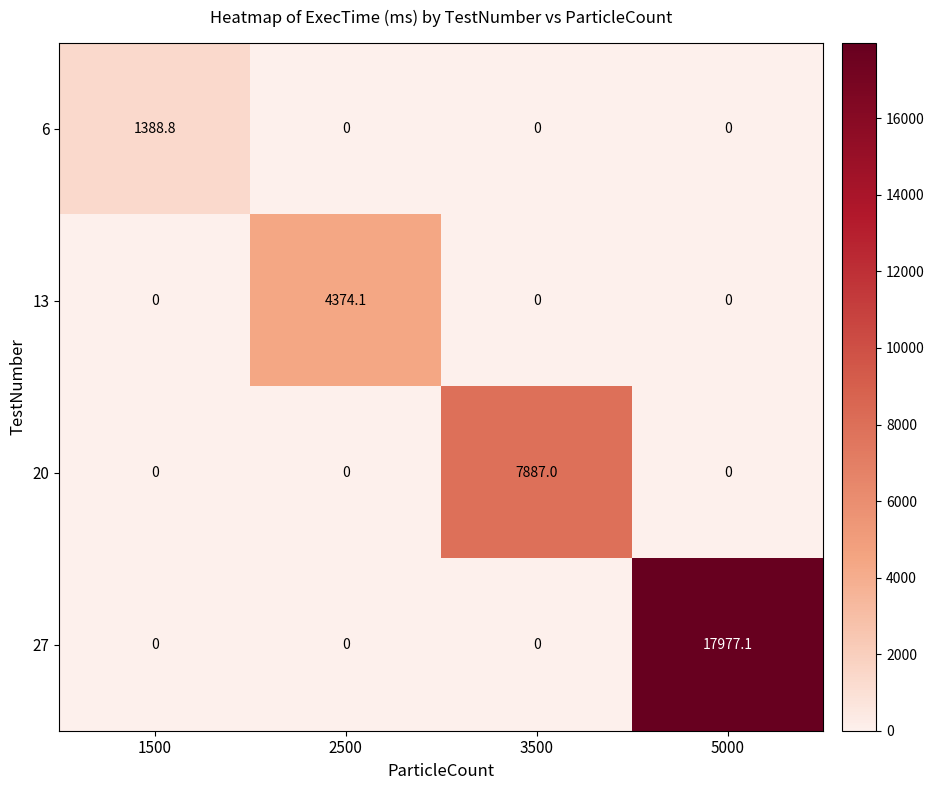

The 6 series shows 1388.8 at 1500. True or false?

True